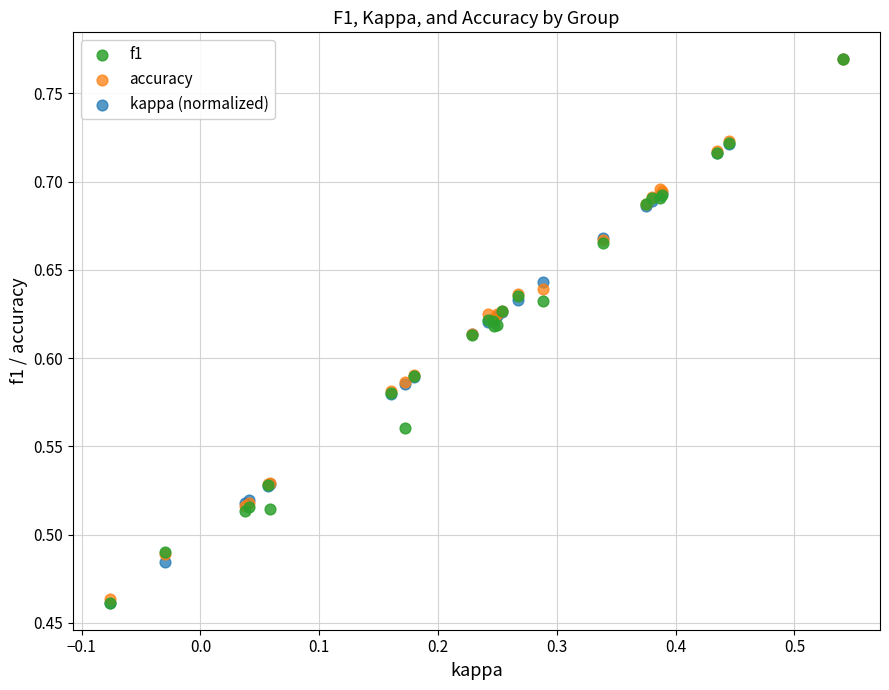

What are all the series names shown in the legend?

f1, accuracy, kappa (normalized)